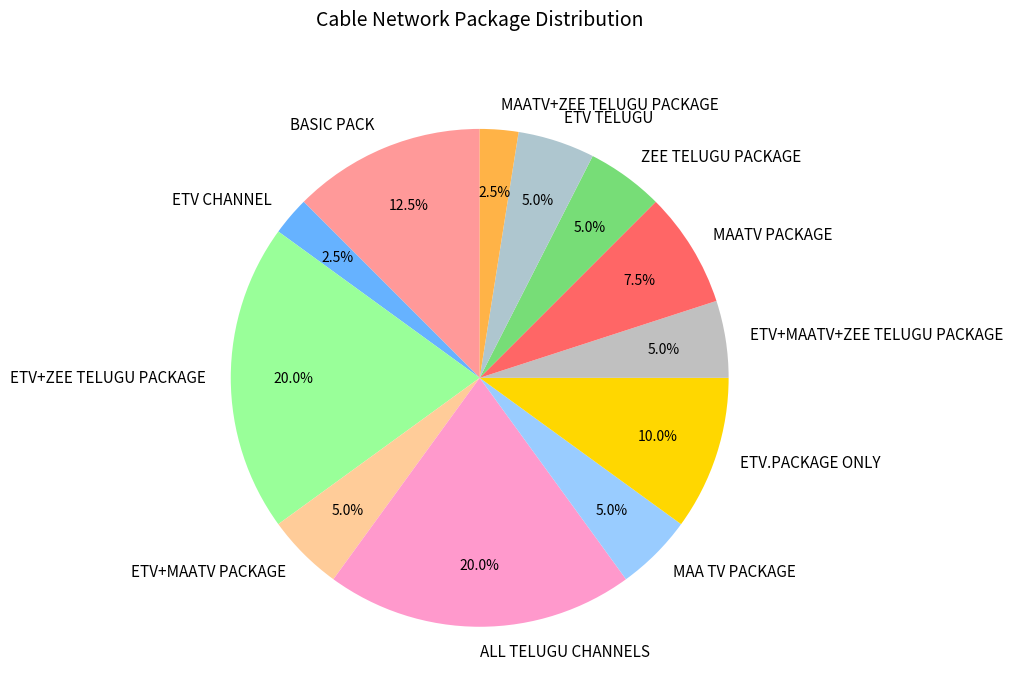

Does MAATV PACKAGE account for over 50% of the chart?

No